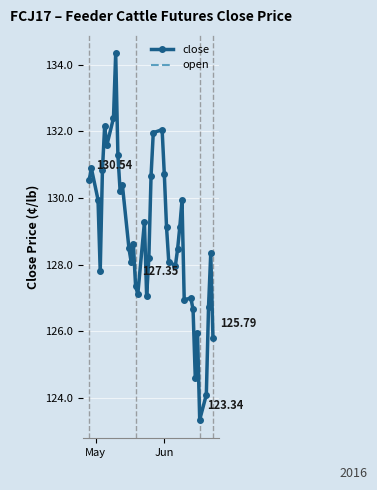

What is the sum of all close values?

5154.1